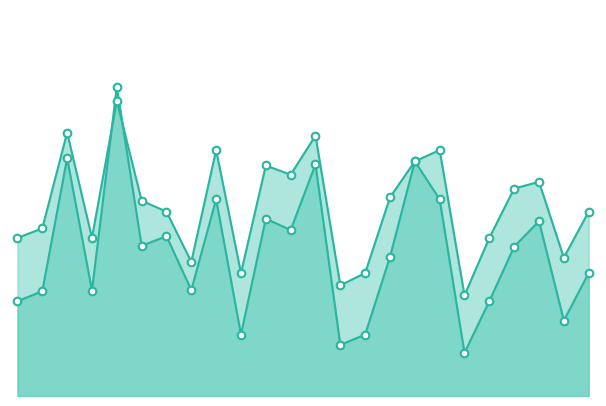

Which series reaches the maximum Y coordinate?

f1